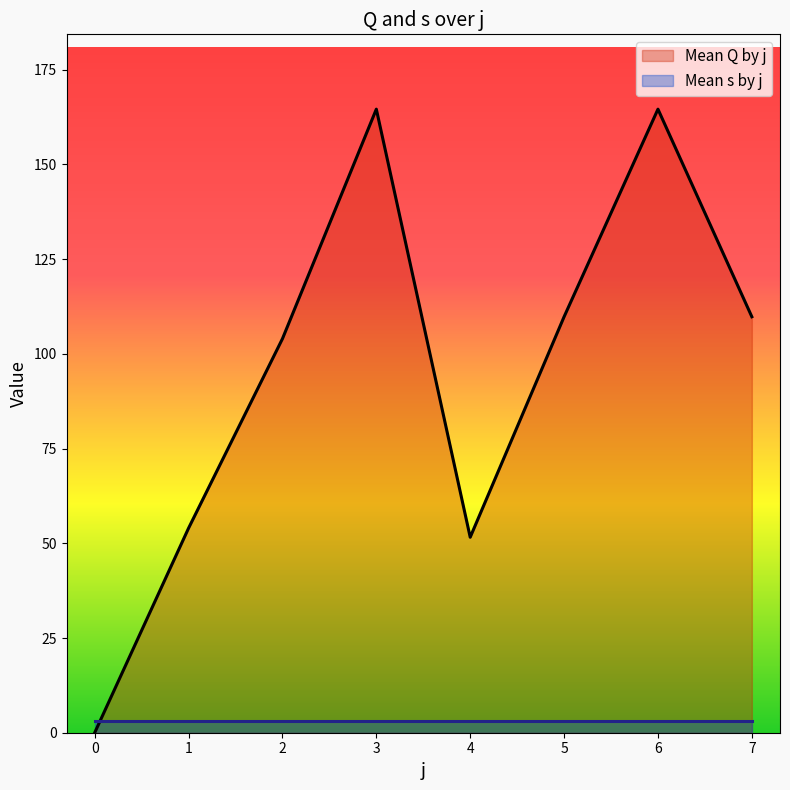

True or false: the data shows 164.6 at 3.

True